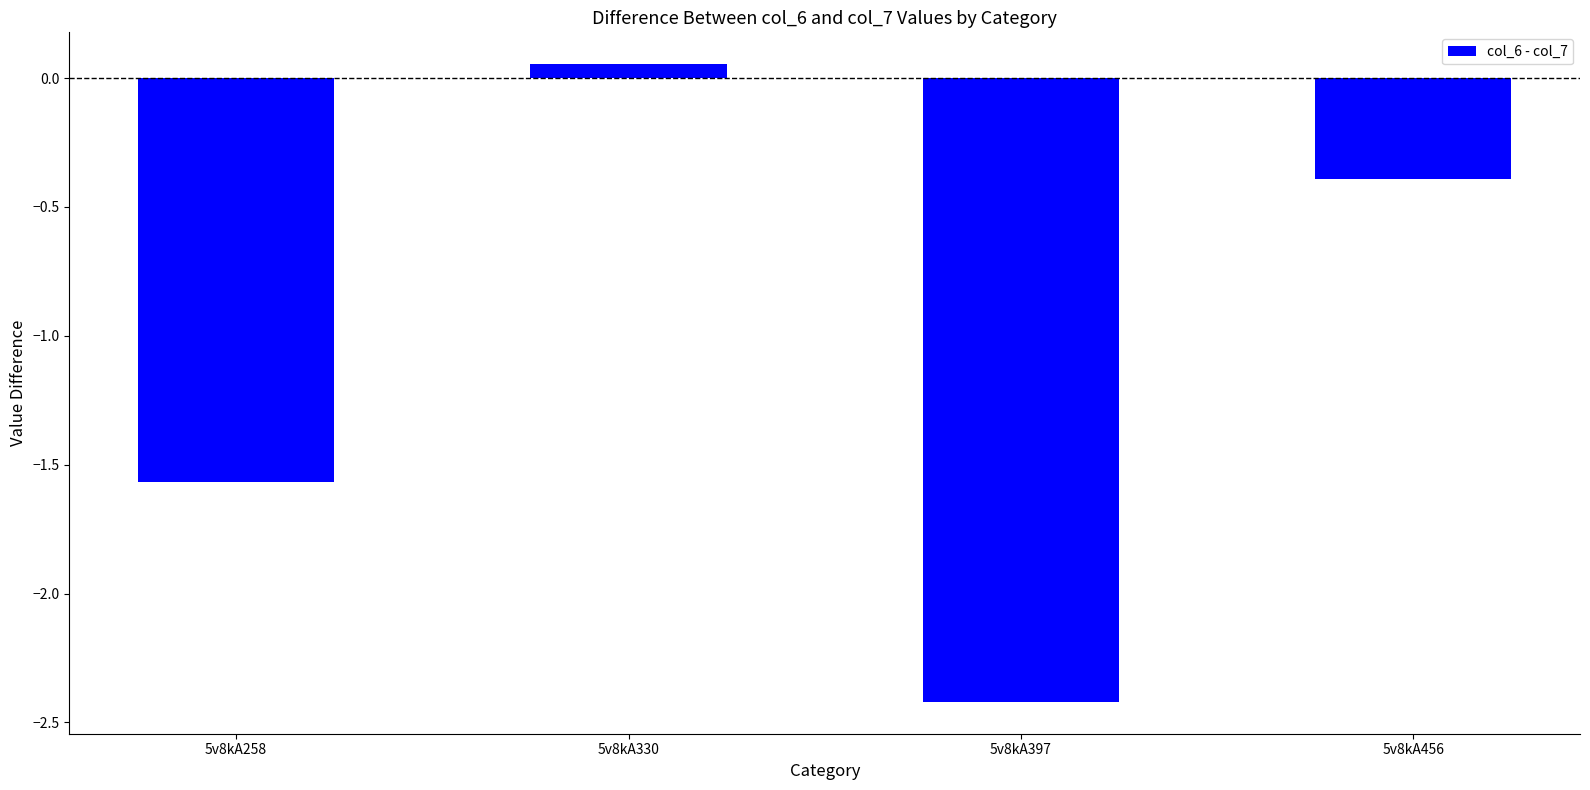

List the labels in order of value, smallest first.

5v8kA397, 5v8kA258, 5v8kA456, 5v8kA330